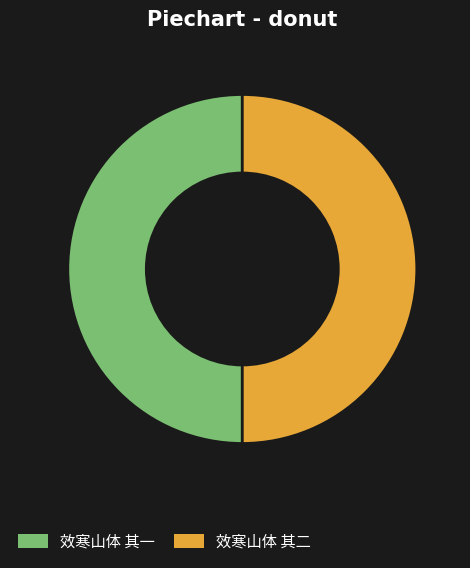

Approximately how many times larger is the value at 效寒山体 其一 compared to 效寒山体 其二?

1.0